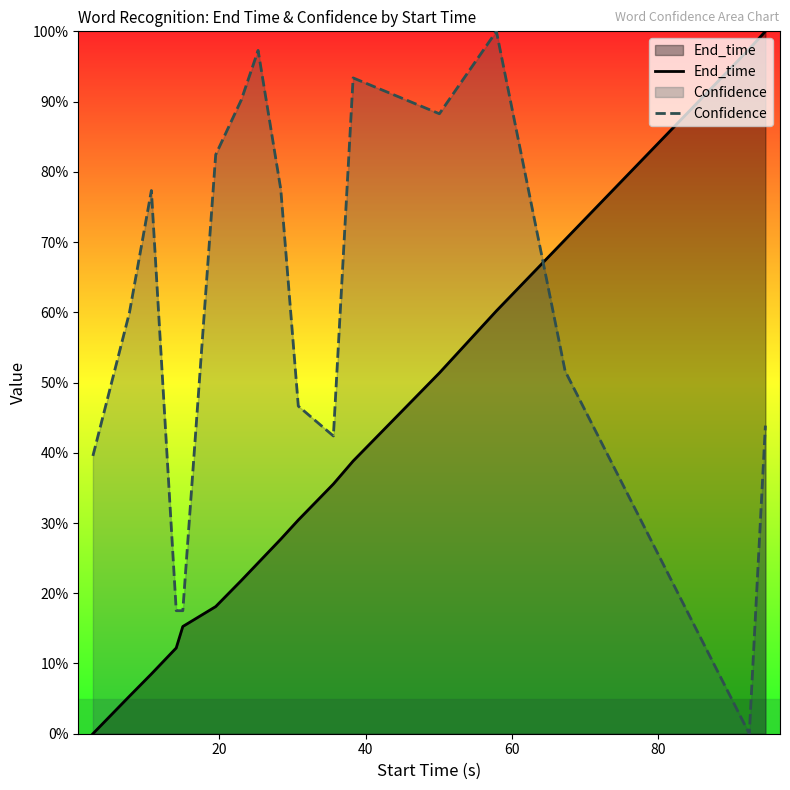

Reading left to right, what are all the values shown in this chart?

End_time: 0.0	5.3	8.5	12.2	15.3	18.1	21.8	24.3	27.7	30.4	35.6	38.8	51.4	60.2	70.3	97.5	100.0
Confidence: 39.6	60.0	77.3	17.5	17.5	82.4	90.2	97.3	77.5	46.6	42.4	93.4	88.3	100.0	51.6	0.0	43.9